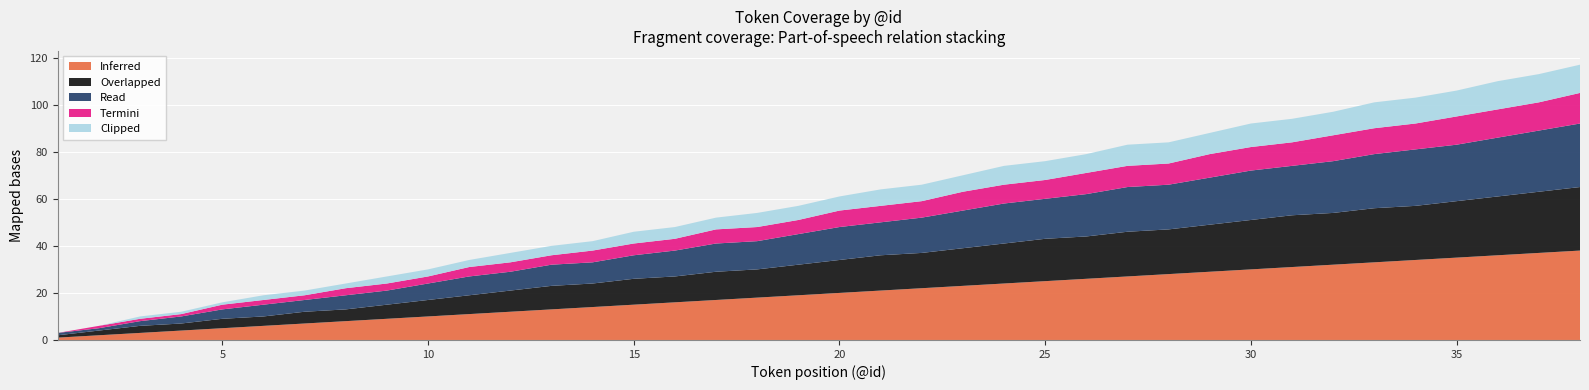

Reading left to right, list all the values displayed in this chart.

Inferred: 1	2	3	4	5	6	7	8	9	10	11	12	13	14	15	16	17	18	19	20	21	22	23	24	25	26	27	28	29	30	31	32	33	34	35	36	37	38
Overlapped: 1	2	3	3	4	4	5	5	6	7	8	9	10	10	11	11	12	12	13	14	15	15	16	17	18	18	19	19	20	21	22	22	23	23	24	25	26	27
Read: 1	1	2	3	4	5	5	6	6	7	8	8	9	9	10	11	12	12	13	14	14	15	16	17	17	18	19	19	20	21	21	22	23	24	24	25	26	27
Termini: 0	1	1	1	2	2	2	3	3	3	4	4	4	5	5	5	6	6	6	7	7	7	8	8	8	9	9	9	10	10	10	11	11	11	12	12	12	13
Clipped: 0	0	1	1	1	2	2	2	3	3	3	4	4	4	5	5	5	6	6	6	7	7	7	8	8	8	9	9	9	10	10	10	11	11	11	12	12	12